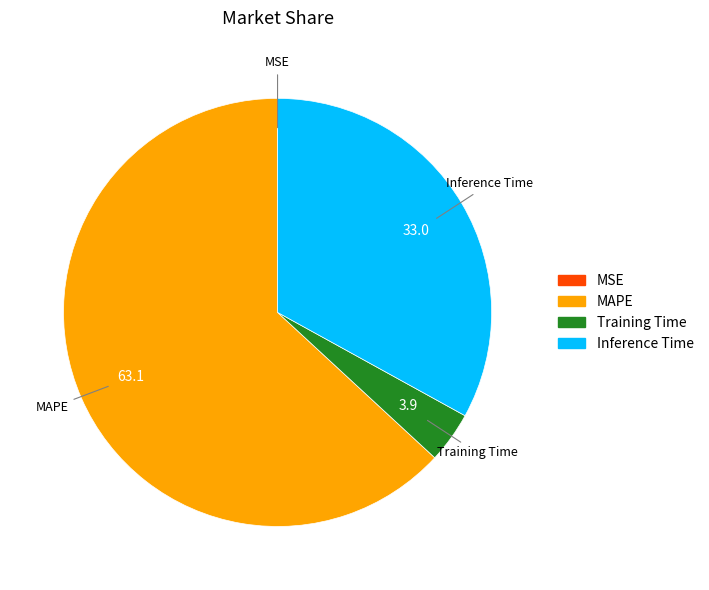

True or false: Training Time accounts for 4% of the total.

True